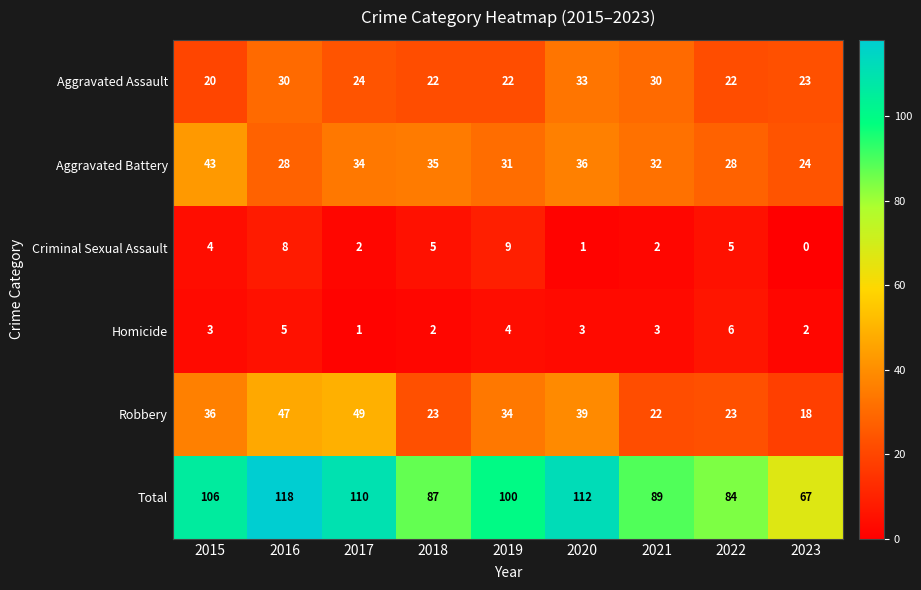

At how many categories does at least one series exceed 3?

9